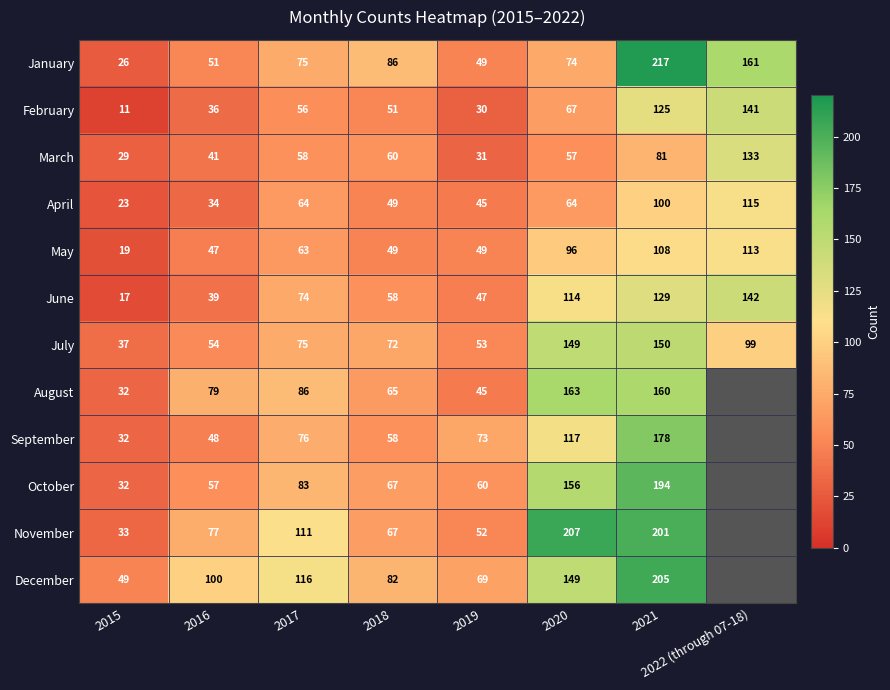

At which label is June closest to 79?

2017